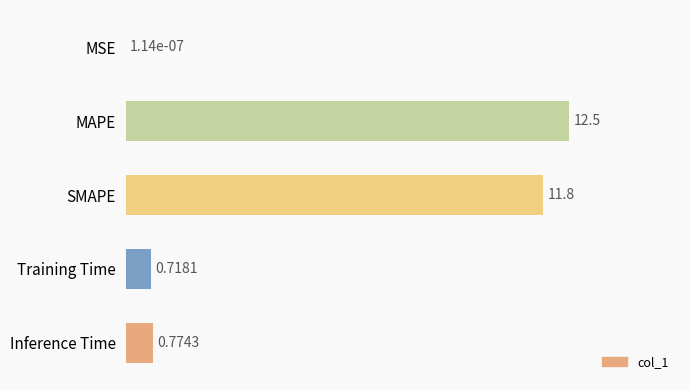

What is the sum of the values at Inference Time and MAPE?

13.3